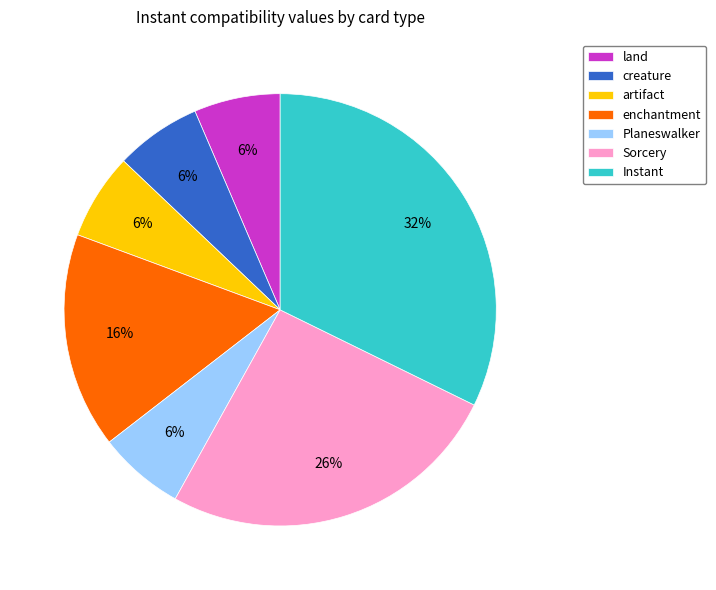

True or false: Planeswalker accounts for 1% of the total.

False